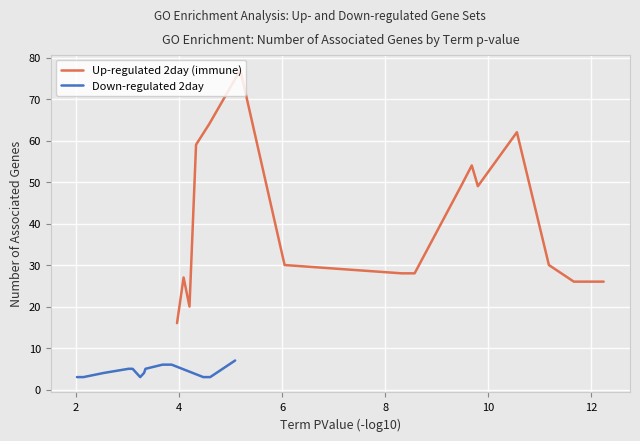

What is the minimum value for Up-regulated 2day (immune)?

16